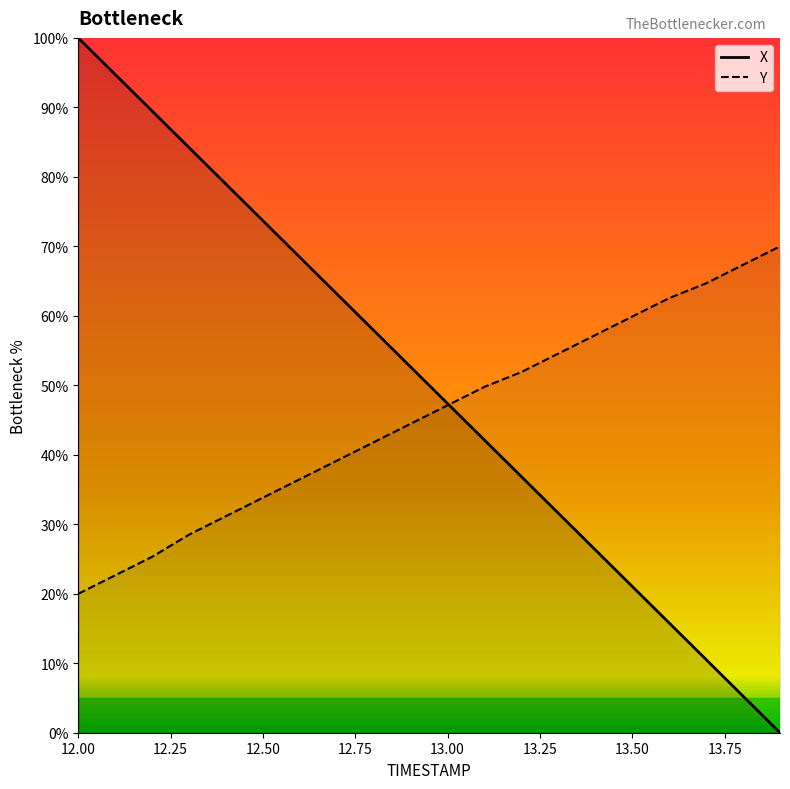

What is the value of the X point at the 17th from the left?

15.8